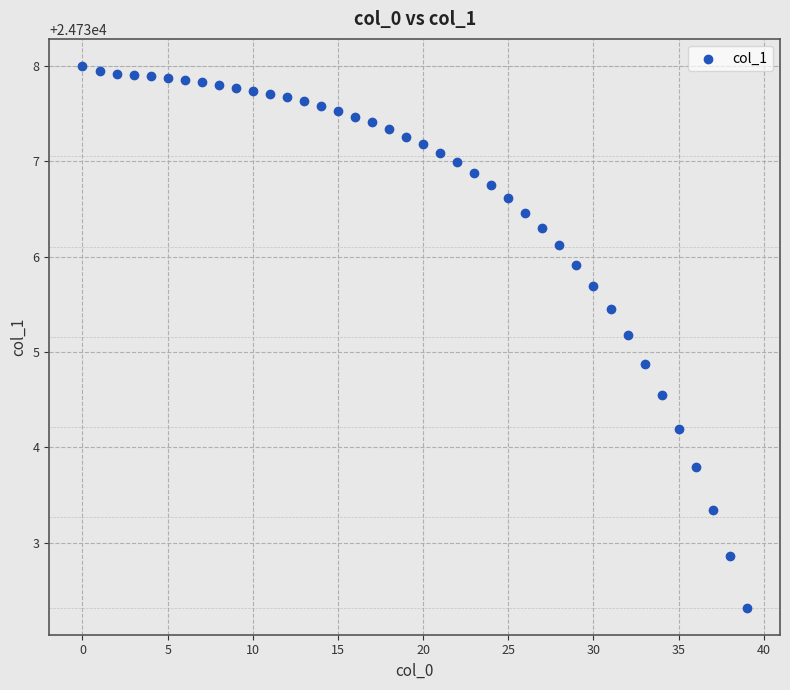

What is the range of Y values (max minus min)?

5.7